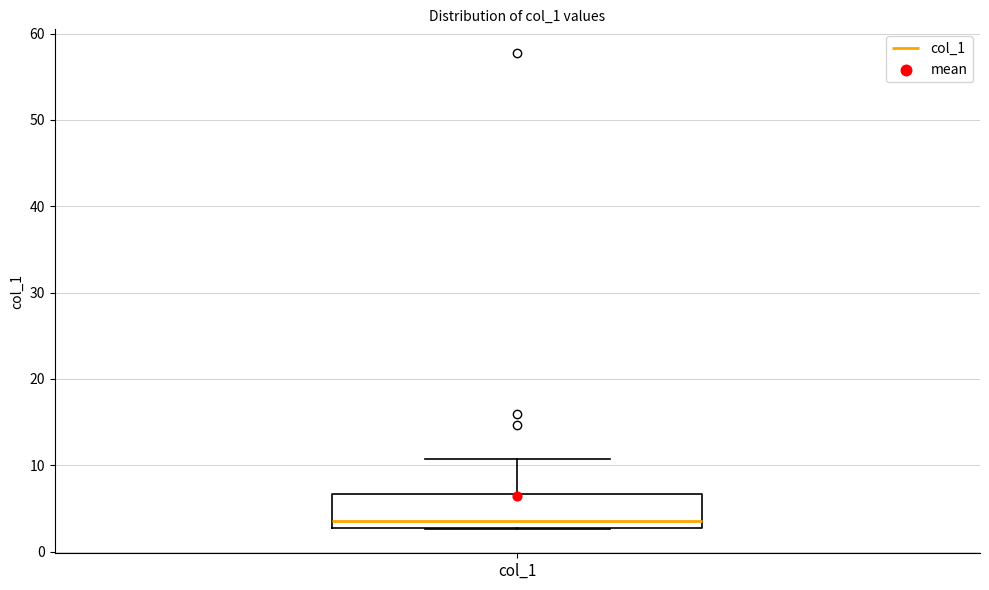

Read this box plot against the y-axis: the position of the median line, the range covered by the box, and the ends of both whiskers. The values are not printed on the chart, so give them approximately, as read against the axis.

median 4, box 3 to 7, whiskers 3 to 11